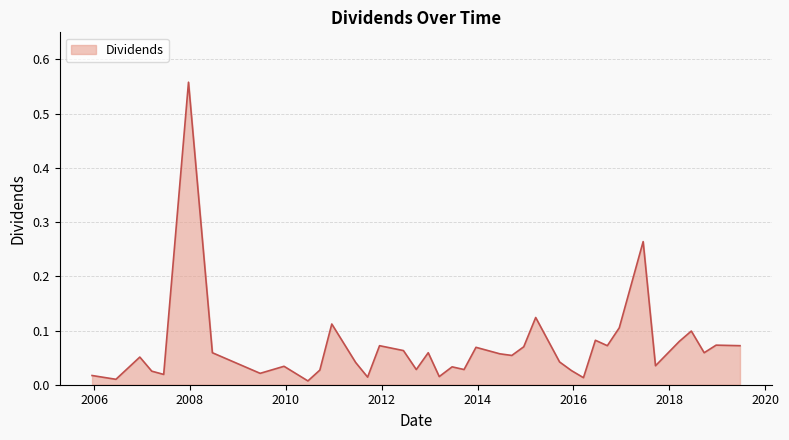

Does the chart have visible grid lines?

Yes